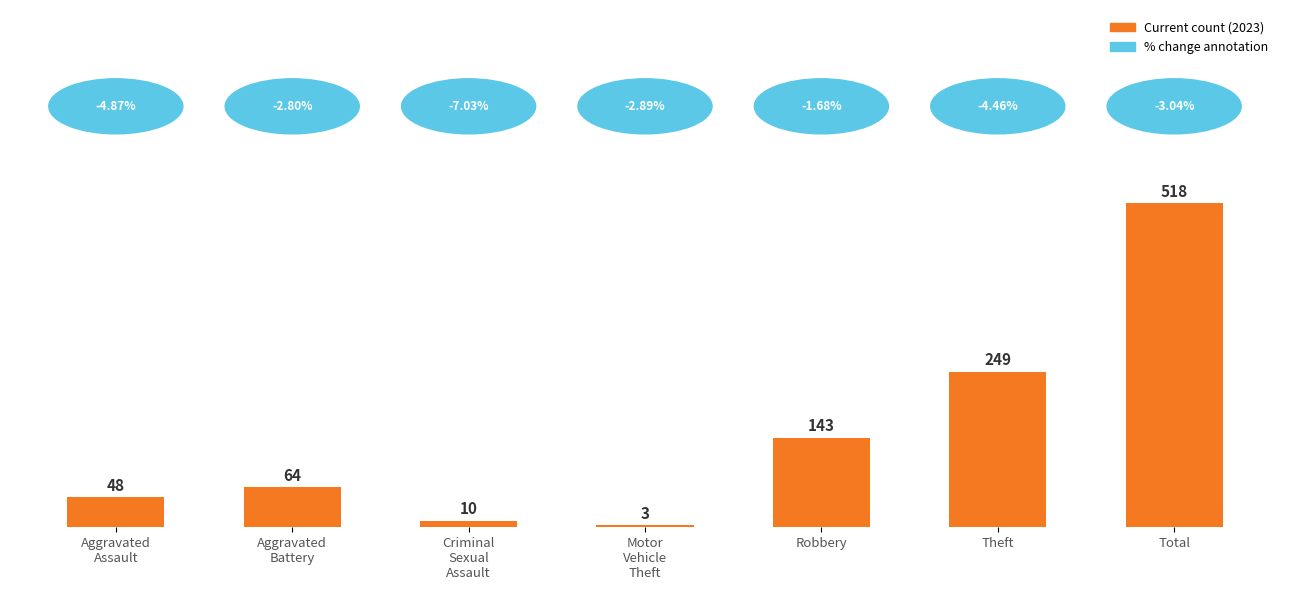

What is the label of the 7th bar from the left?

Total